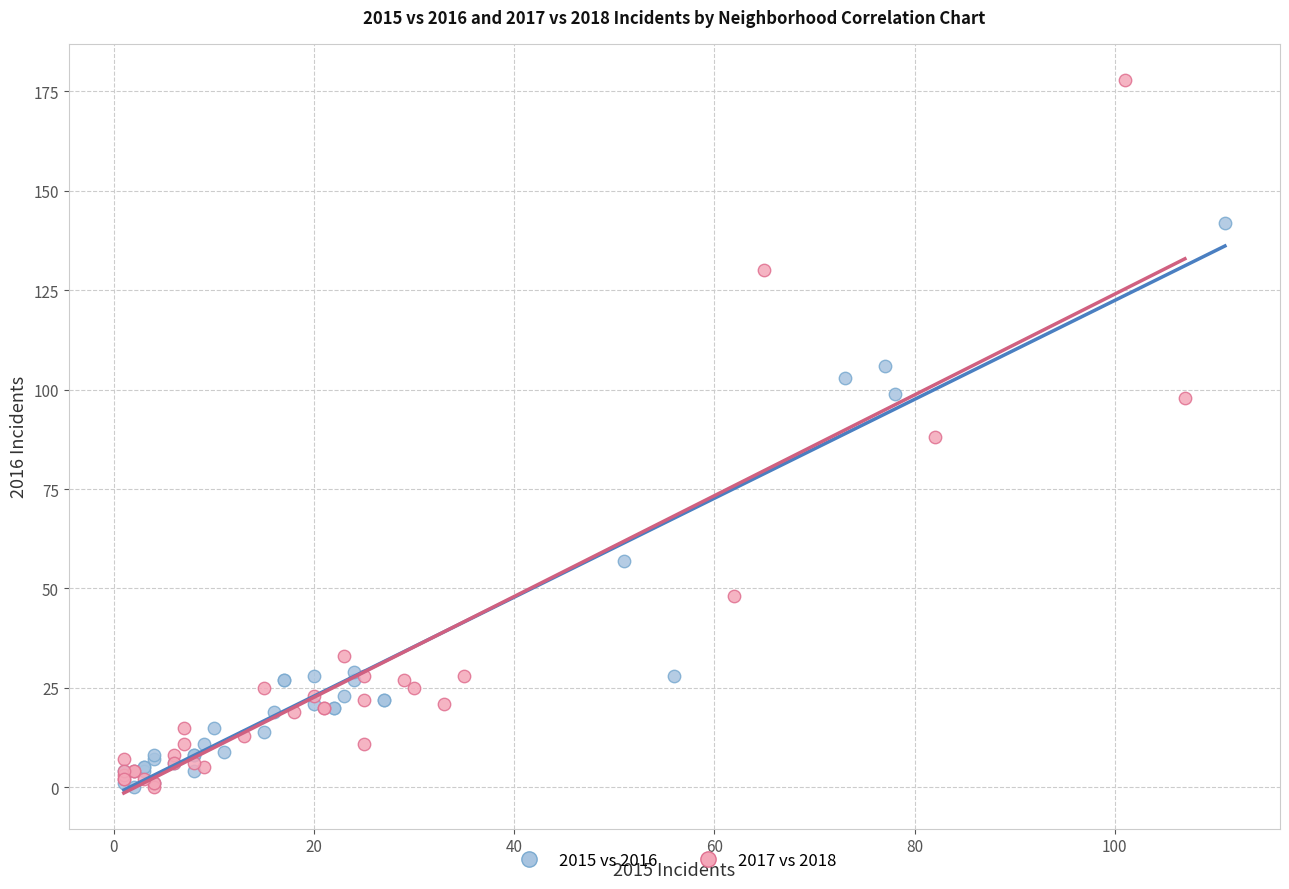

What are all the series names shown in the legend?

2015 vs 2016, 2017 vs 2018